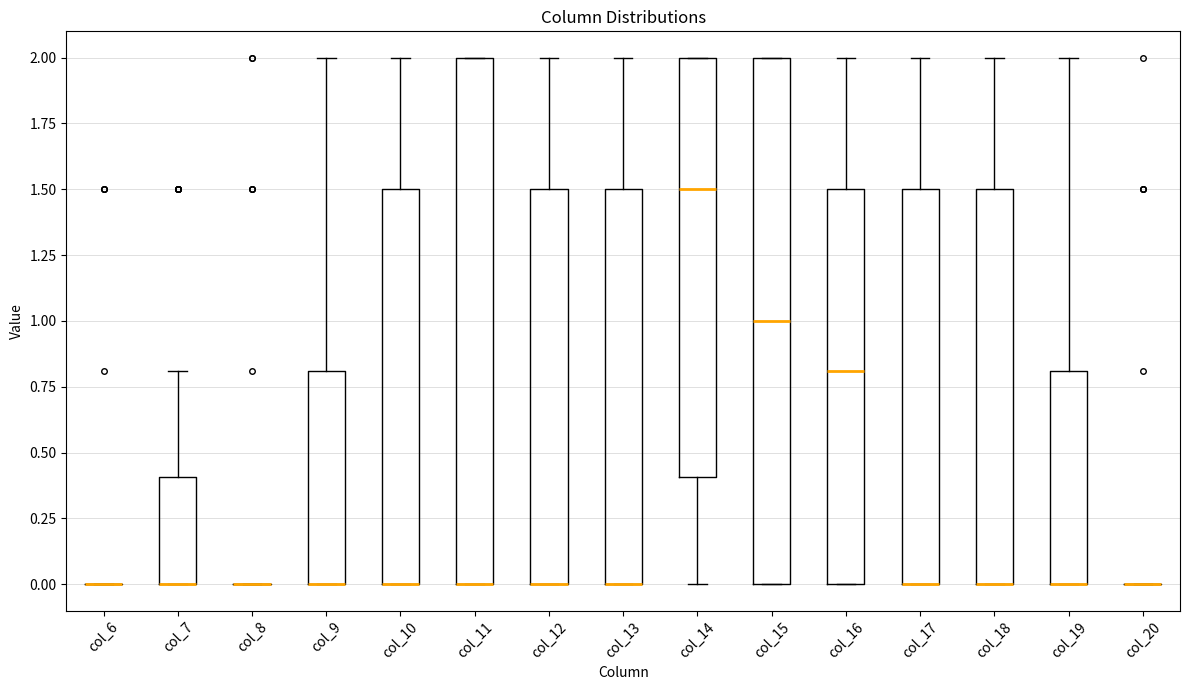

Reading left to right, transcribe this box plot: for each box, give where its median line is, the range the box spans, and where its two whiskers end, as read against the y-axis. The values are not printed on the chart, so give them approximately, as read against the axis.

col_6: box collapsed to a line at 0.0, whiskers 0.0 to 0.0
col_7: median 0.0 (drawn on the box's lower edge), box 0.0 to 0.4, whiskers 0.0 to 0.8
col_8: box collapsed to a line at 0.0, whiskers 0.0 to 0.0
col_9: median 0.0 (drawn on the box's lower edge), box 0.0 to 0.8, whiskers 0.0 to 2.0
col_10: median 0.0 (drawn on the box's lower edge), box 0.0 to 1.5, whiskers 0.0 to 2.0
col_11: median 0.0 (drawn on the box's lower edge), box 0.0 to 2.0, whiskers 0.0 to 2.0
col_12: median 0.0 (drawn on the box's lower edge), box 0.0 to 1.5, whiskers 0.0 to 2.0
col_13: median 0.0 (drawn on the box's lower edge), box 0.0 to 1.5, whiskers 0.0 to 2.0
col_14: median 1.5, box 0.4 to 2.0, whiskers 0.0 to 2.0
col_15: median 1.0, box 0.0 to 2.0, whiskers 0.0 to 2.0
col_16: median 0.8, box 0.0 to 1.5, whiskers 0.0 to 2.0
col_17: median 0.0 (drawn on the box's lower edge), box 0.0 to 1.5, whiskers 0.0 to 2.0
col_18: median 0.0 (drawn on the box's lower edge), box 0.0 to 1.5, whiskers 0.0 to 2.0
col_19: median 0.0 (drawn on the box's lower edge), box 0.0 to 0.8, whiskers 0.0 to 2.0
col_20: box collapsed to a line at 0.0, whiskers 0.0 to 0.0